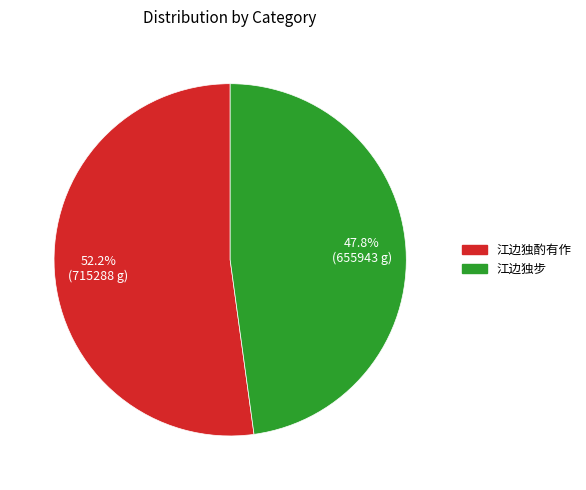

Which slice is the largest?

江边独酌有作